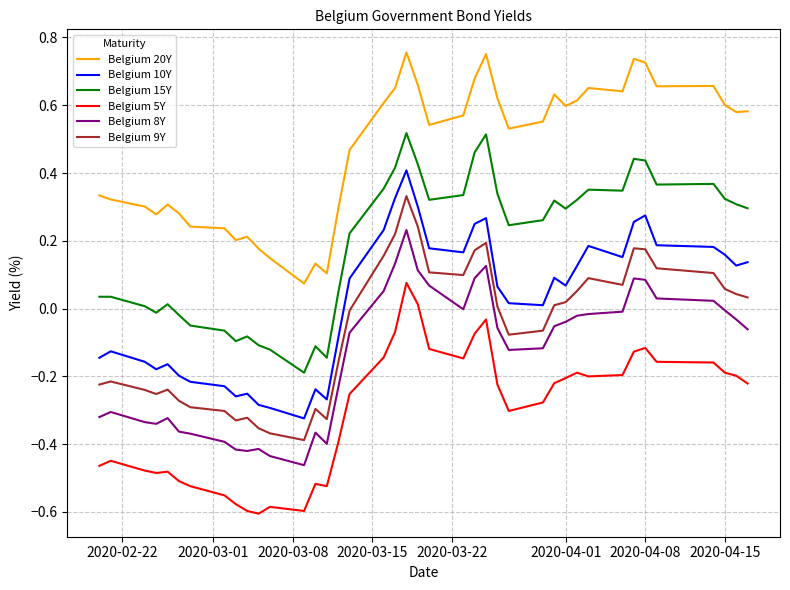

Which series has the largest total across all categories?

Belgium 20Y